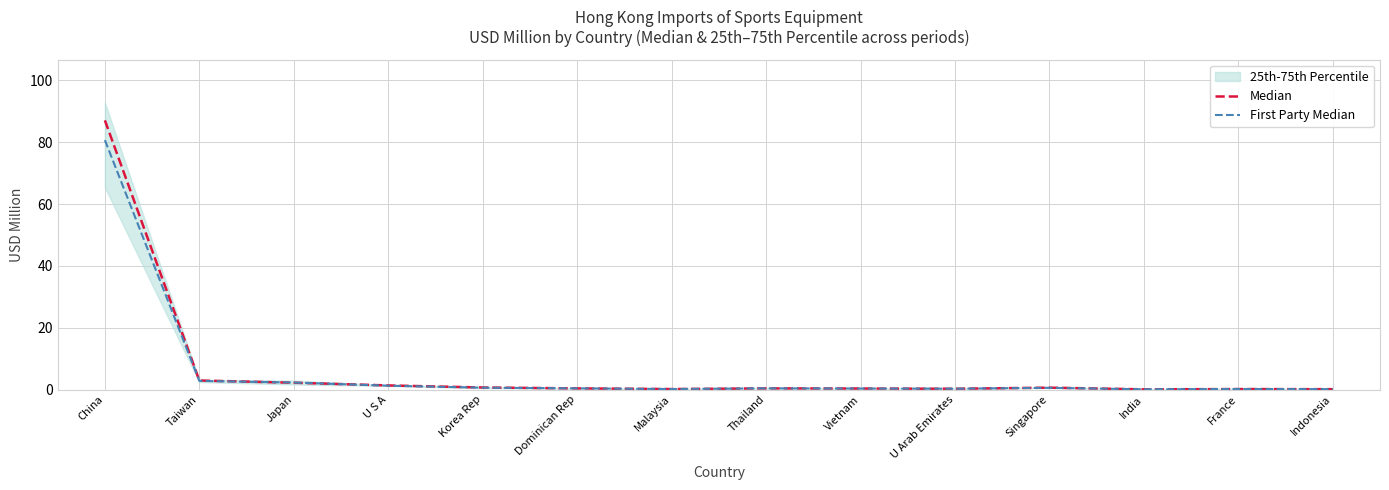

What is the maximum value for First Party Median?

80.7